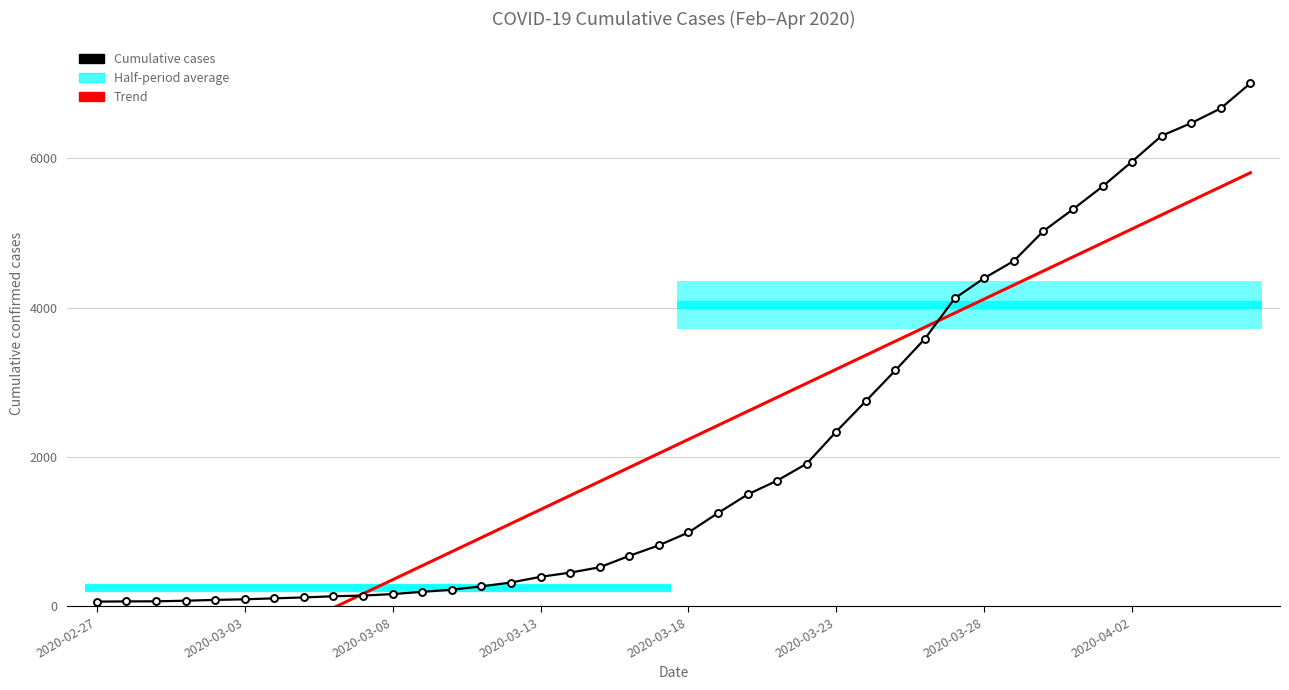

True or false: Trend and Cumulative cases cross at least once.

True